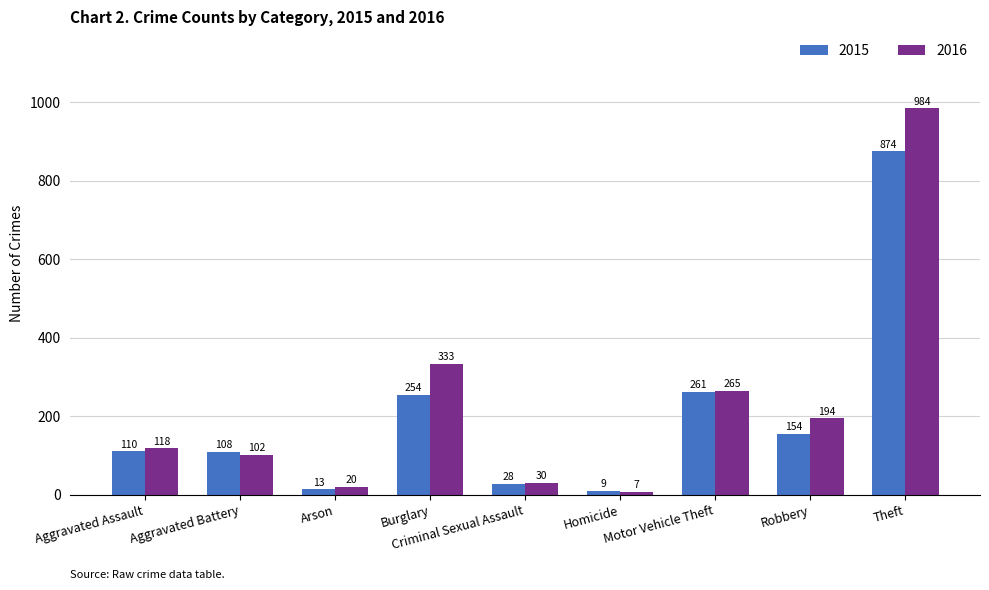

Reading right to left, transcribe all the data shown in this chart.

2015: Theft=874	Robbery=154	Motor Vehicle Theft=261	Homicide=9	Criminal Sexual Assault=28	Burglary=254	Arson=13	Aggravated Battery=108	Aggravated Assault=110
2016: Theft=984	Robbery=194	Motor Vehicle Theft=265	Homicide=7	Criminal Sexual Assault=30	Burglary=333	Arson=20	Aggravated Battery=102	Aggravated Assault=118